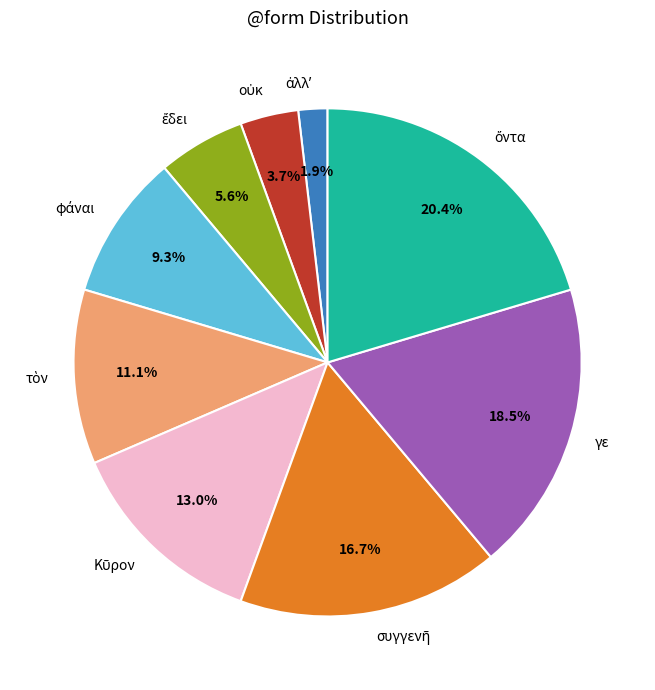

Is there a majority slice in this chart?

No